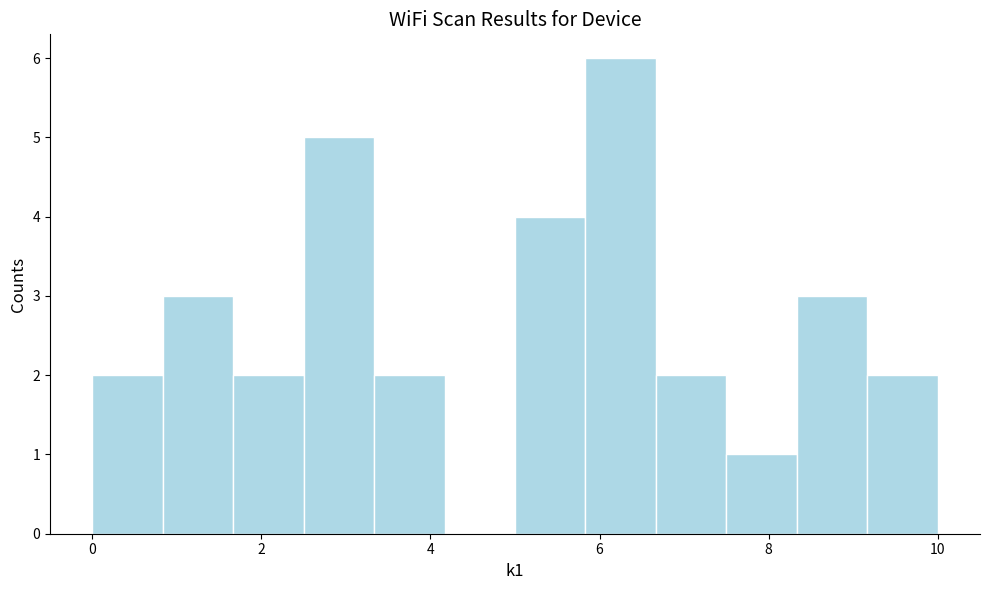

How tall is the bar that spans 7.6 to 8.4 on the x-axis? Neither the bar edges nor the heights are printed on the chart, so give them approximately, as read against the axes.

1